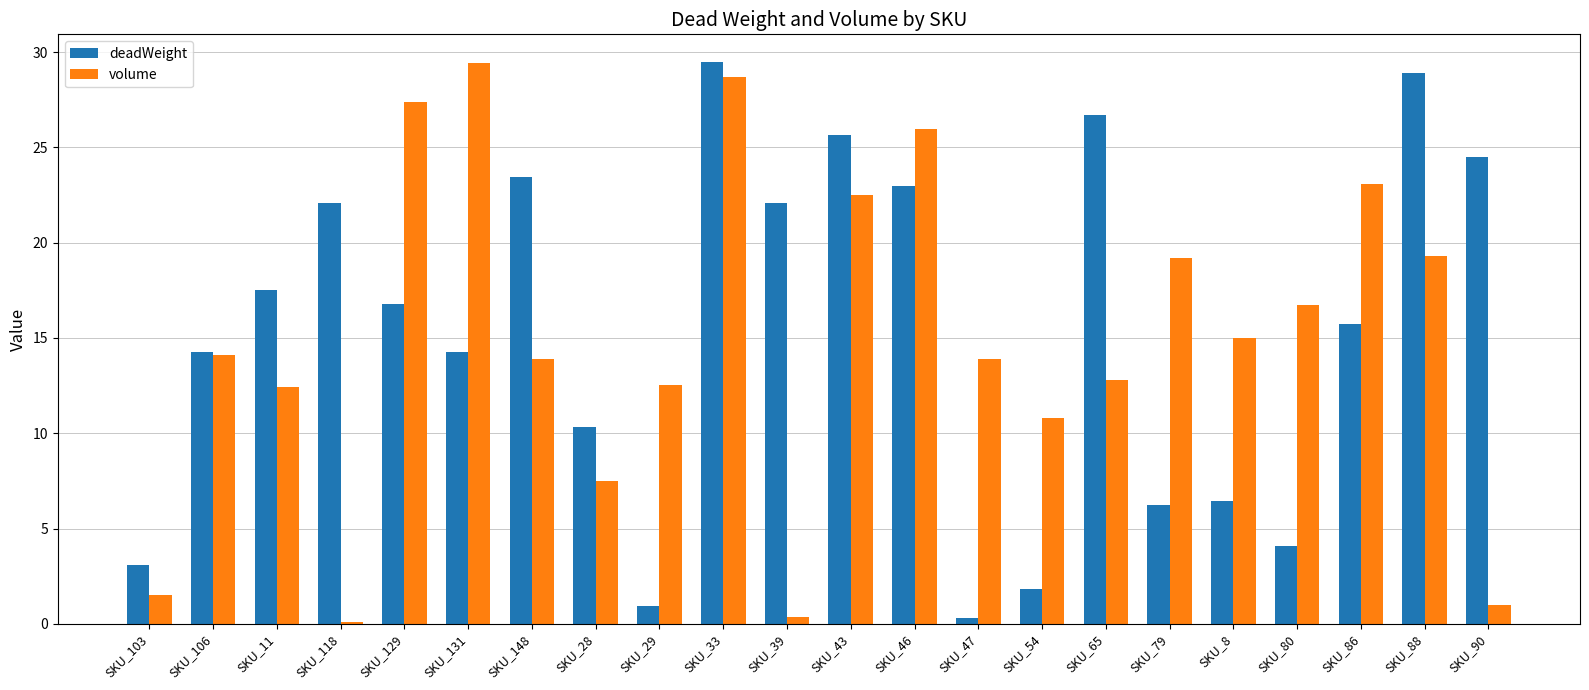

Which series changed the most between SKU_43 and SKU_54?

deadWeight